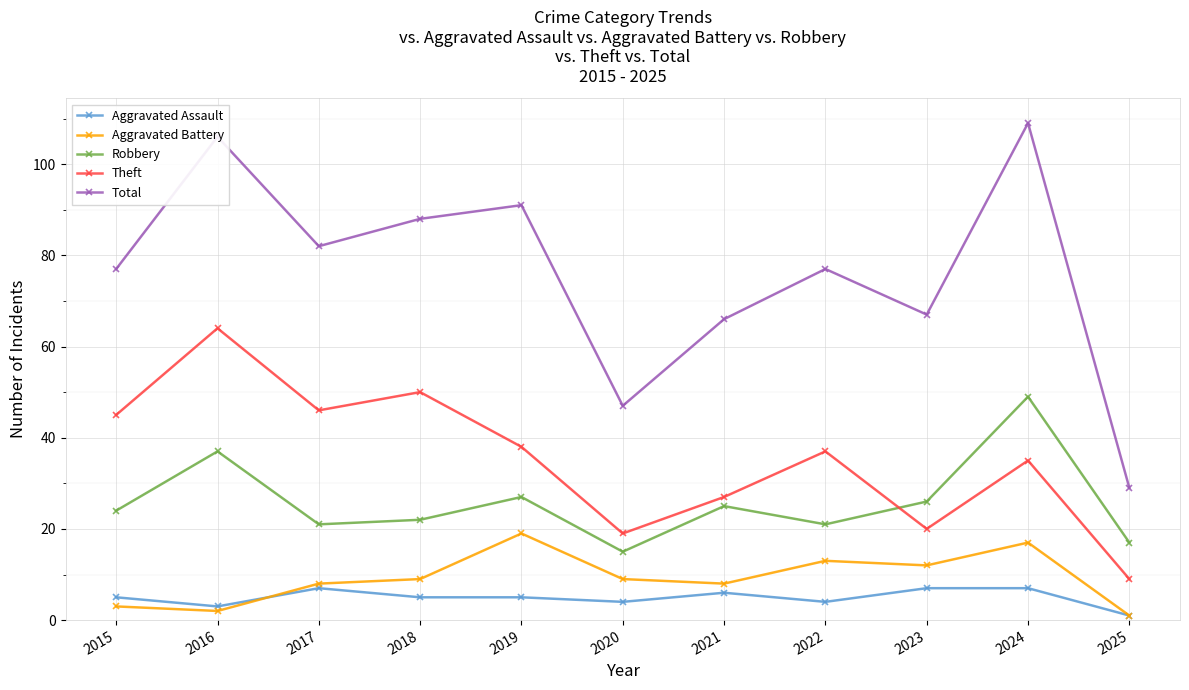

At which category is the sum across all series the highest?

2024